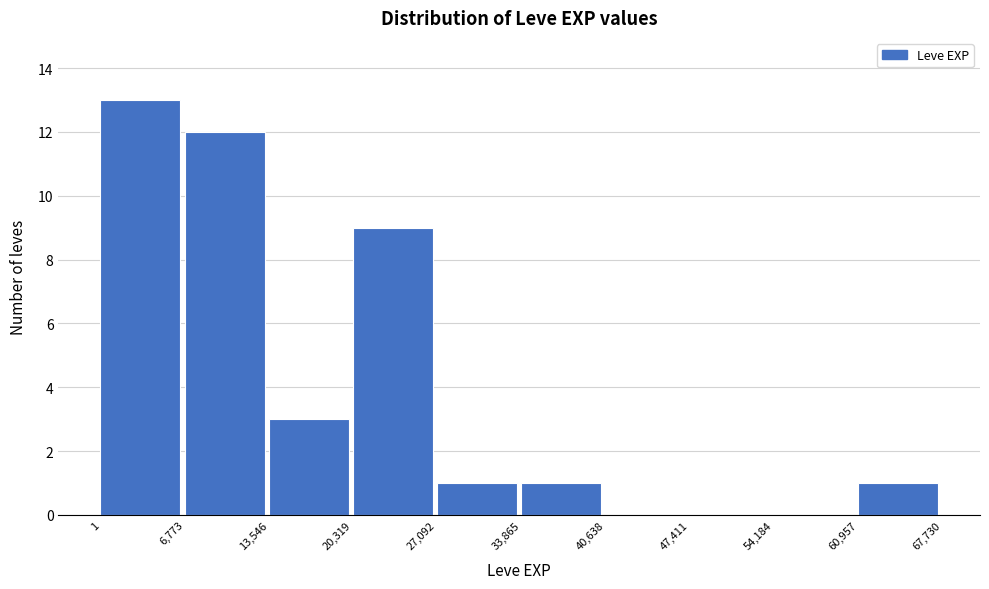

Reading left to right, list every bar in this chart as the range it spans on the x-axis followed by its height. The values are not printed on the chart, so give them approximately, as read against the axis.

1 to 6,773: 13
6,773 to 13,546: 12
13,546 to 20,319: 3
20,319 to 27,092: 9
27,092 to 33,865: 1
33,865 to 40,638: 1
40,638 to 47,411: 0
47,411 to 54,184: 0
54,184 to 60,957: 0
60,957 to 67,730: 1